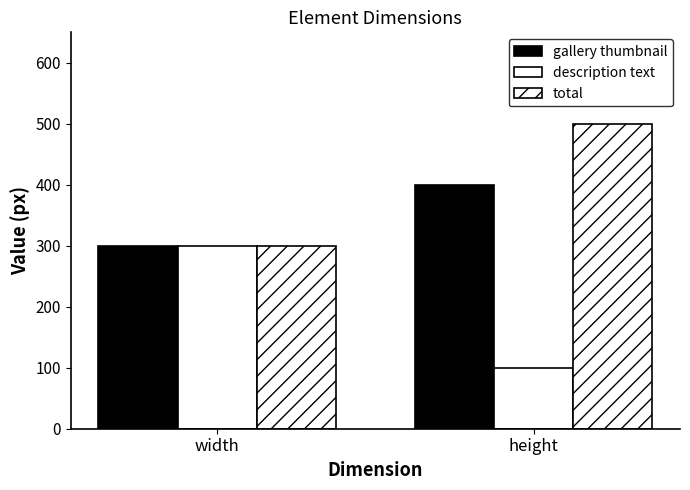

How many values in the description text series are below 300?

1